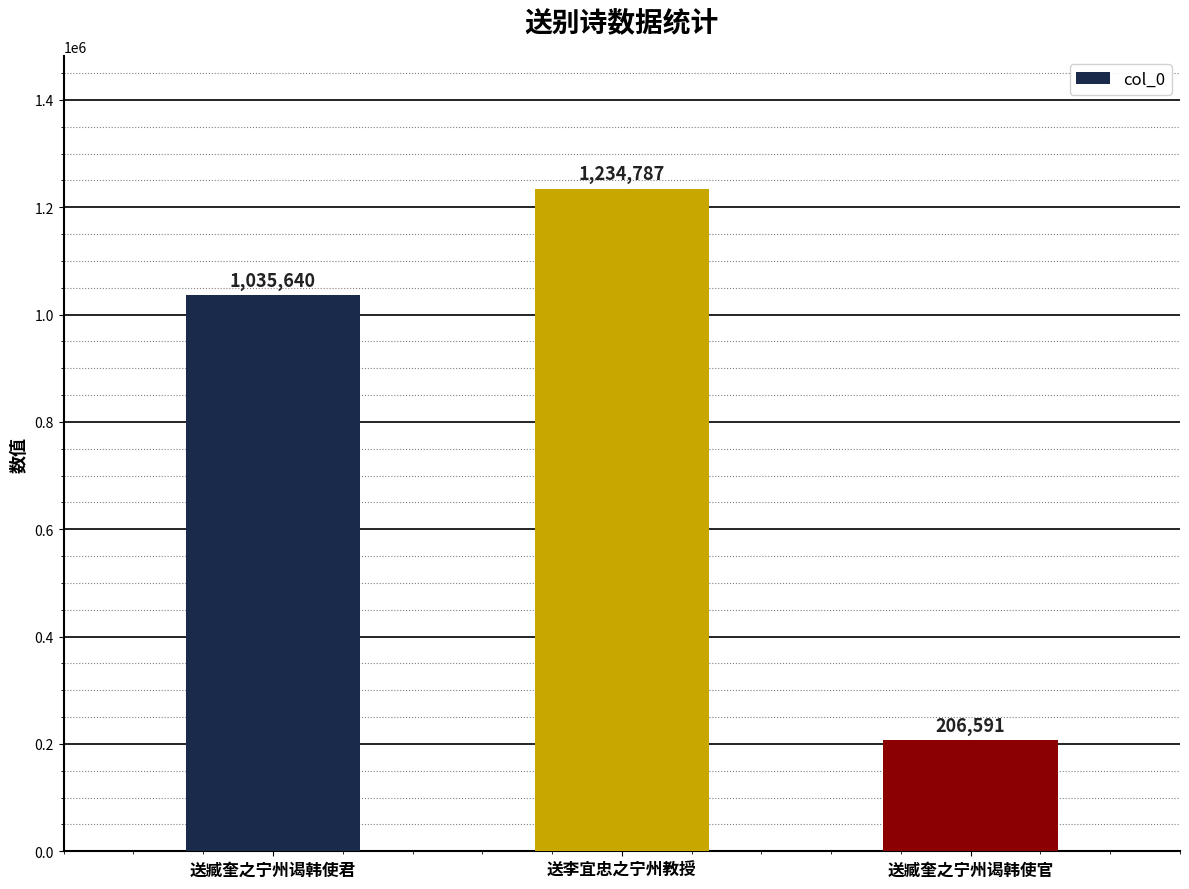

Which has a higher value, 送臧奎之宁州谒韩使官 or 送李宜忠之宁州教授?

送李宜忠之宁州教授